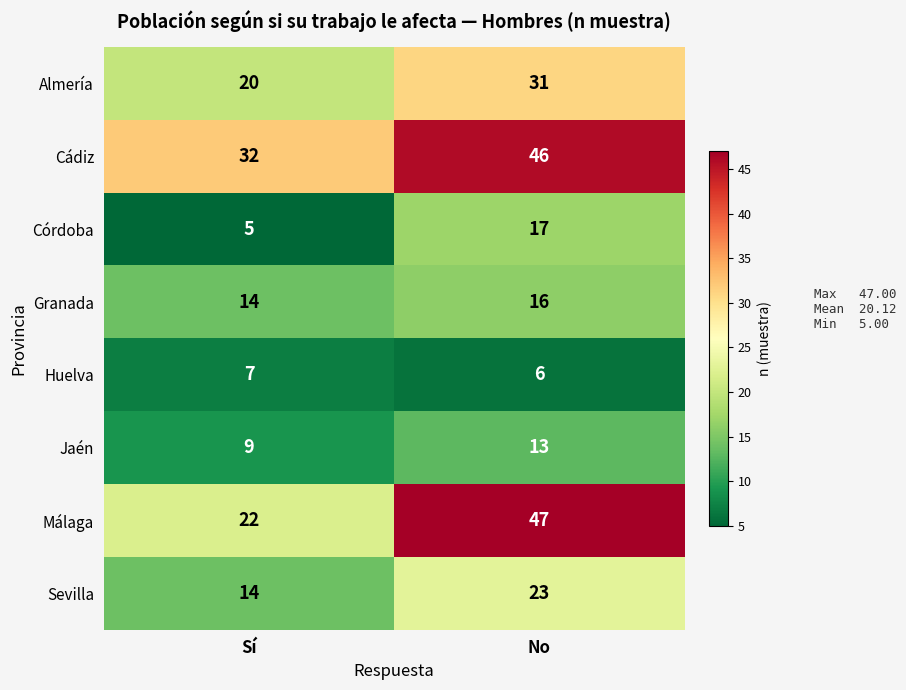

What value does the Málaga series have at Sí, to the nearest 5?

20